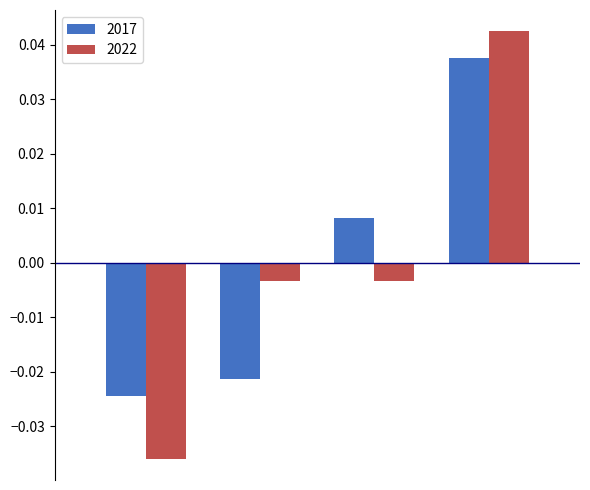

Which series has the widest spread of values?

2022